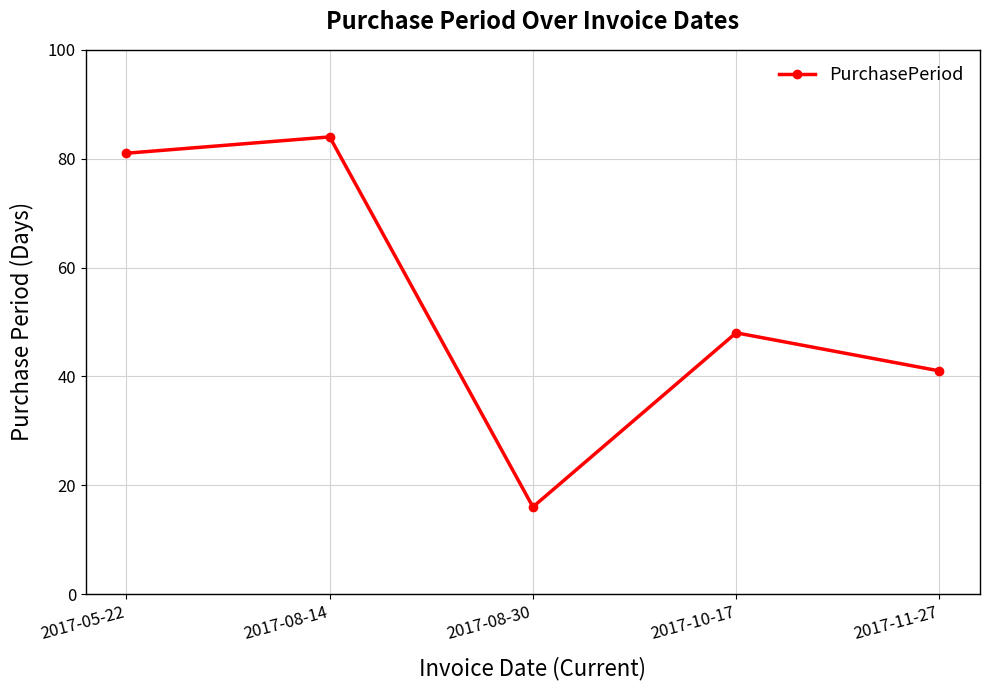

Rank the categories by value from highest to lowest.

2017-08-14, 2017-05-22, 2017-10-17, 2017-11-27, 2017-08-30